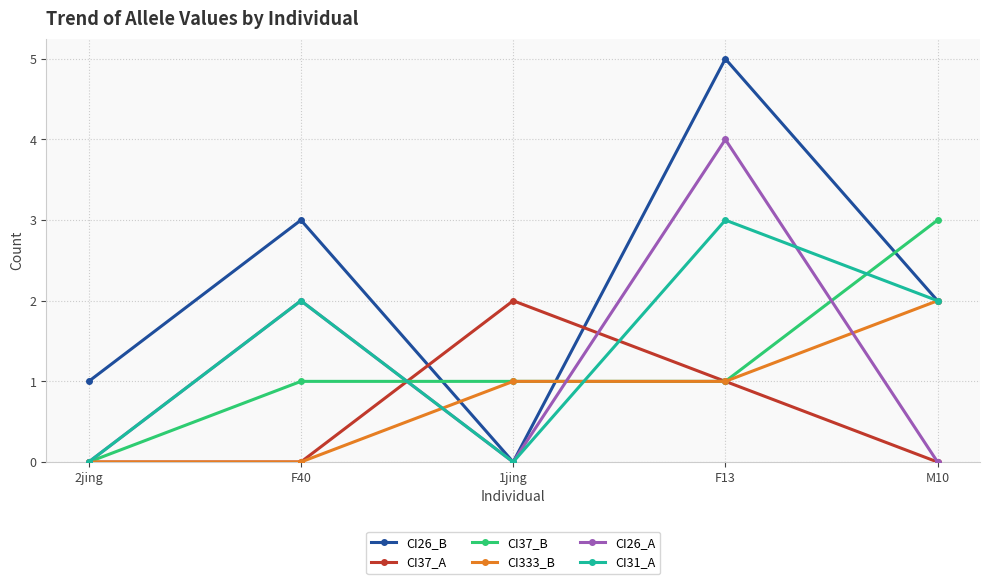

True or false: CI26_A and CI31_A intersect in this chart.

True